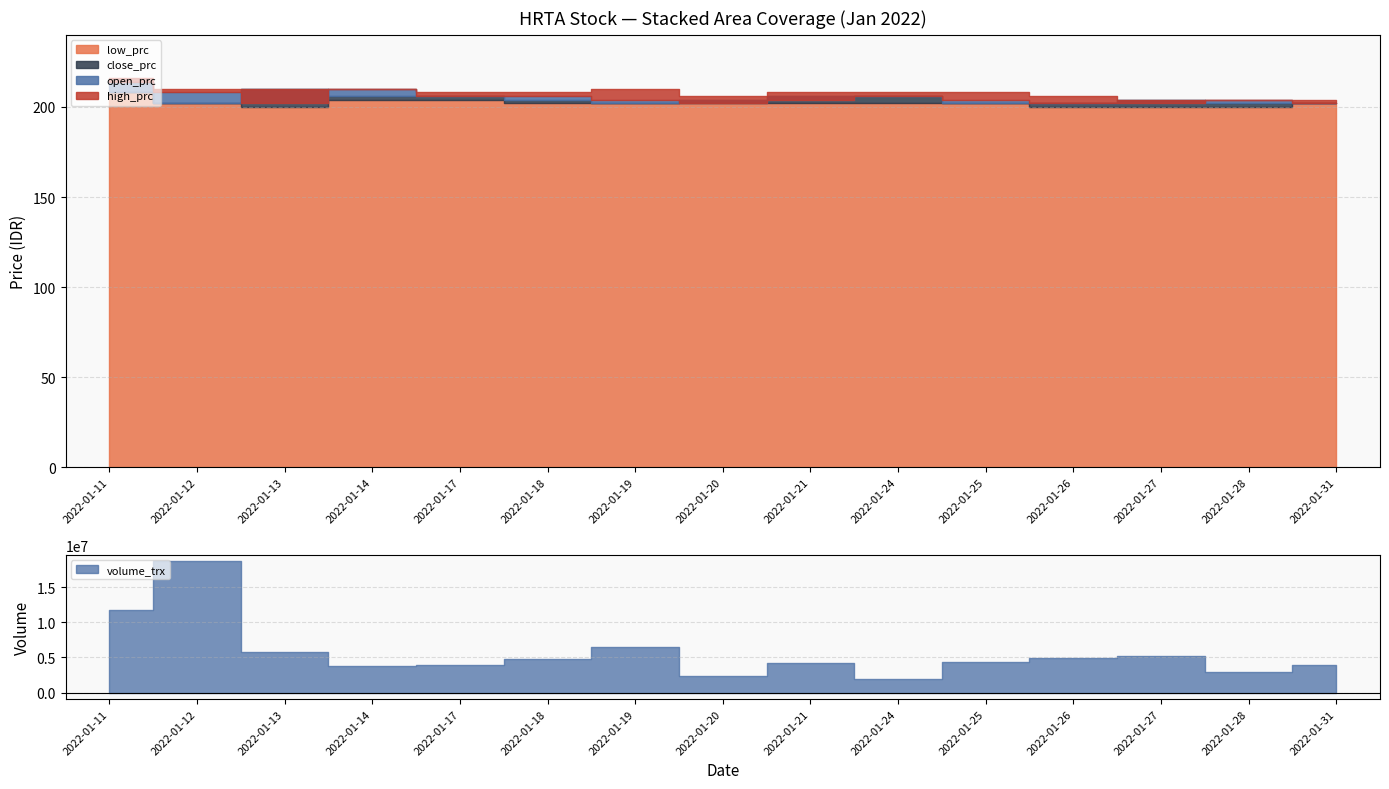

In open_prc, how many points are lower than both neighbors (excluding endpoints)?

2